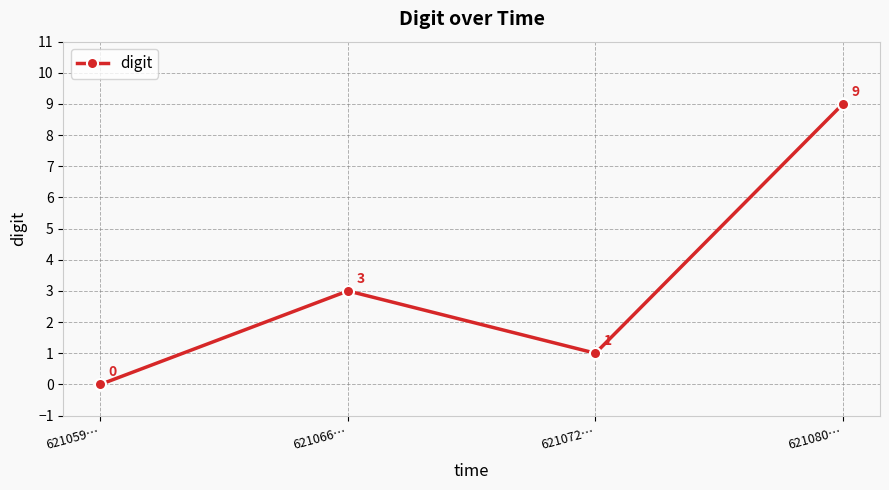

What is the difference between the values at 621066… and 621080…?

6